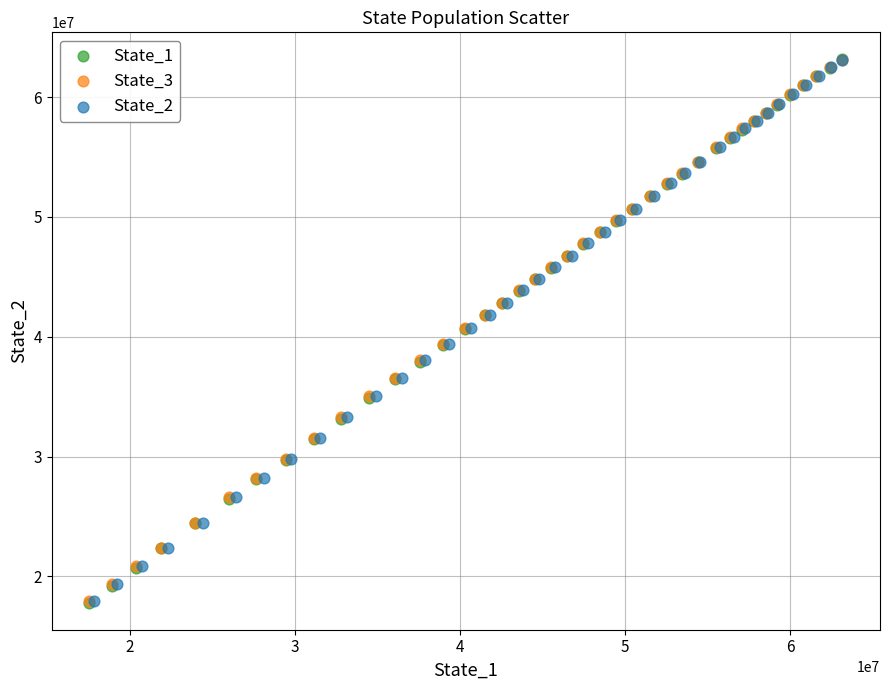

Which series has the largest Y range (max minus min)?

State_1